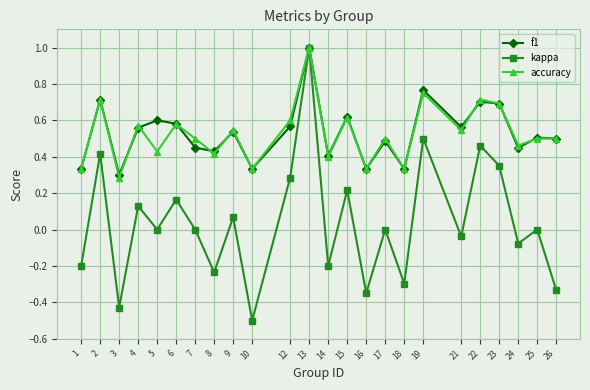

At 5, list the series in order from smallest to largest.

kappa, accuracy, f1